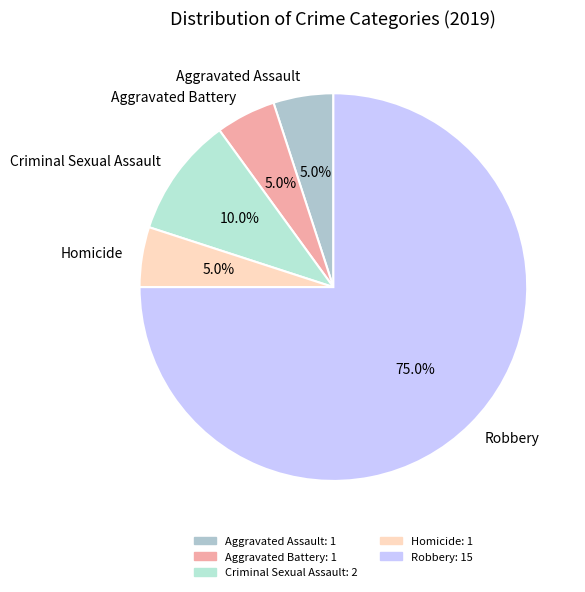

How many slices are in this pie chart?

5